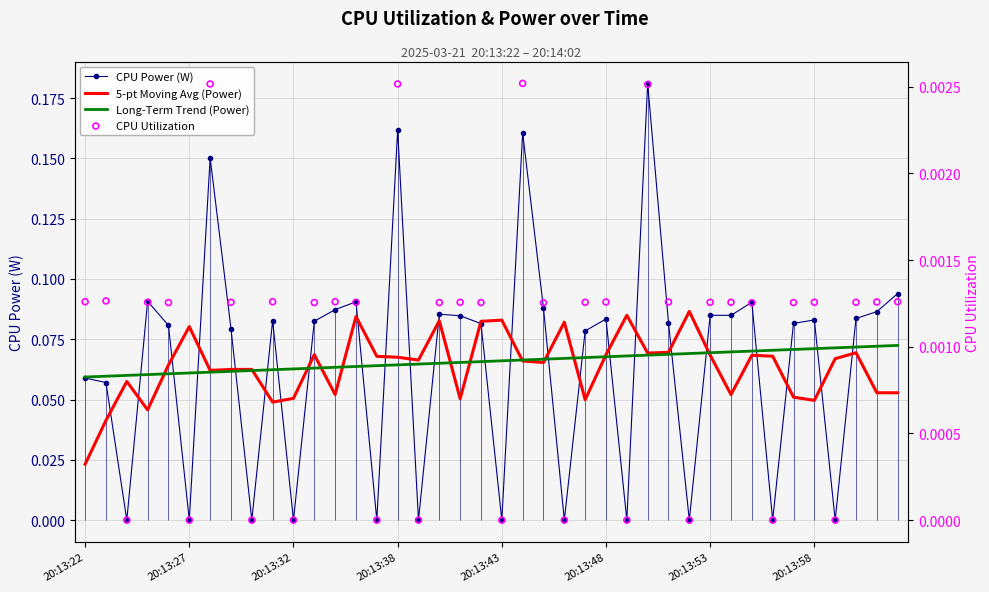

Which series reaches the minimum Y coordinate?

CPU Power (W)